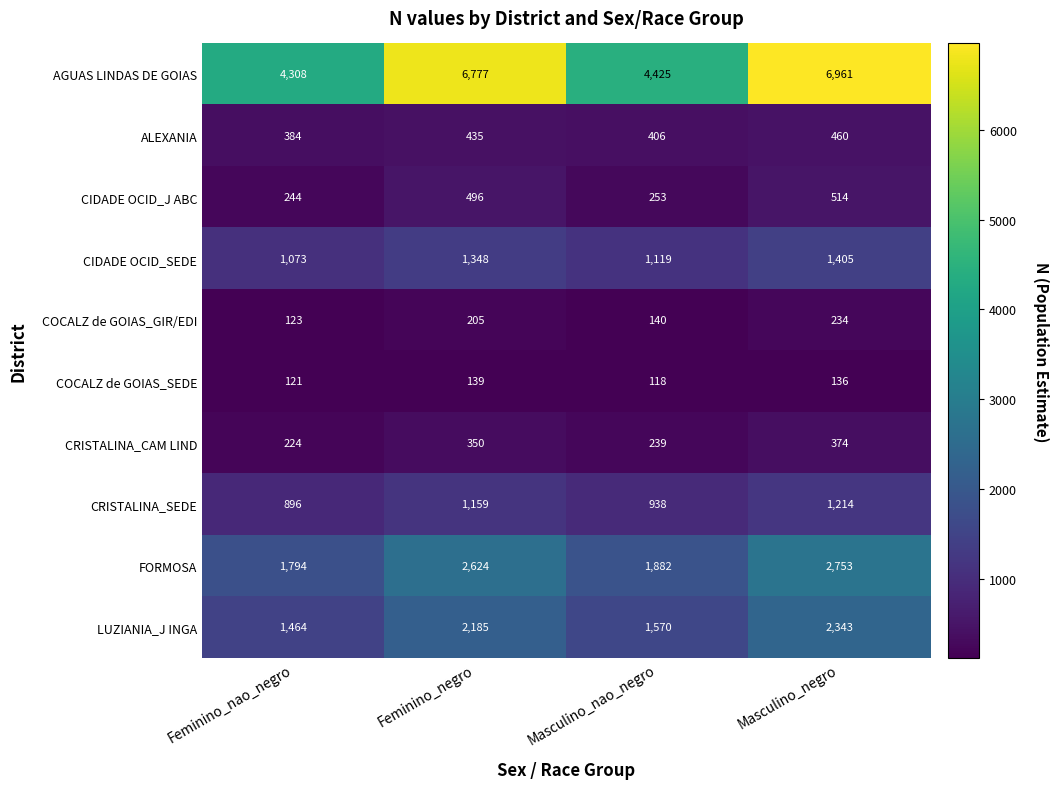

At how many categories does at least one series exceed 4774?

2